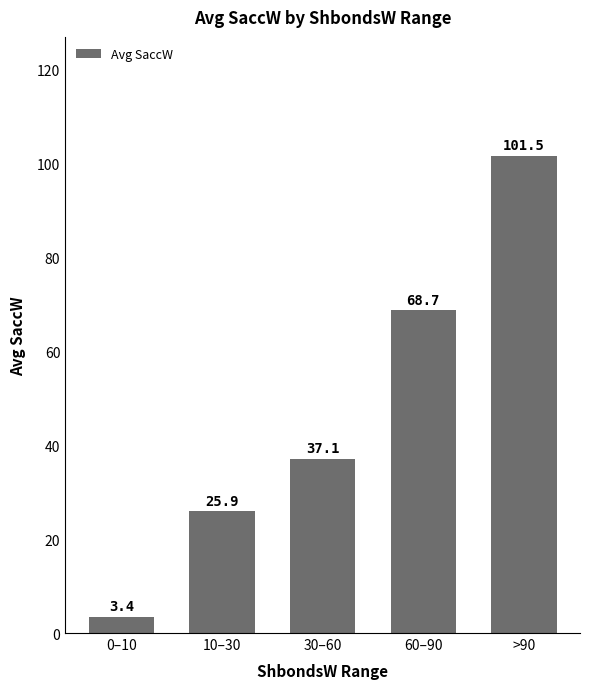

What is the change in value from 10–30 to 30–60?

+11.2